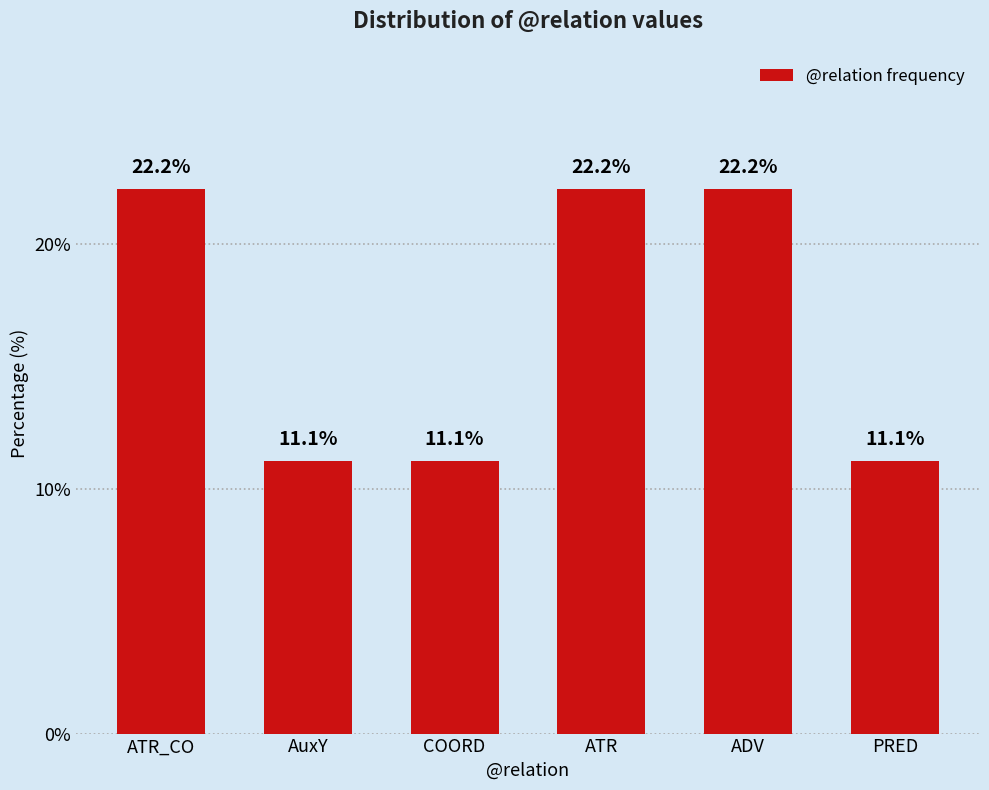

What is the label of the 1st bar from the right?

PRED